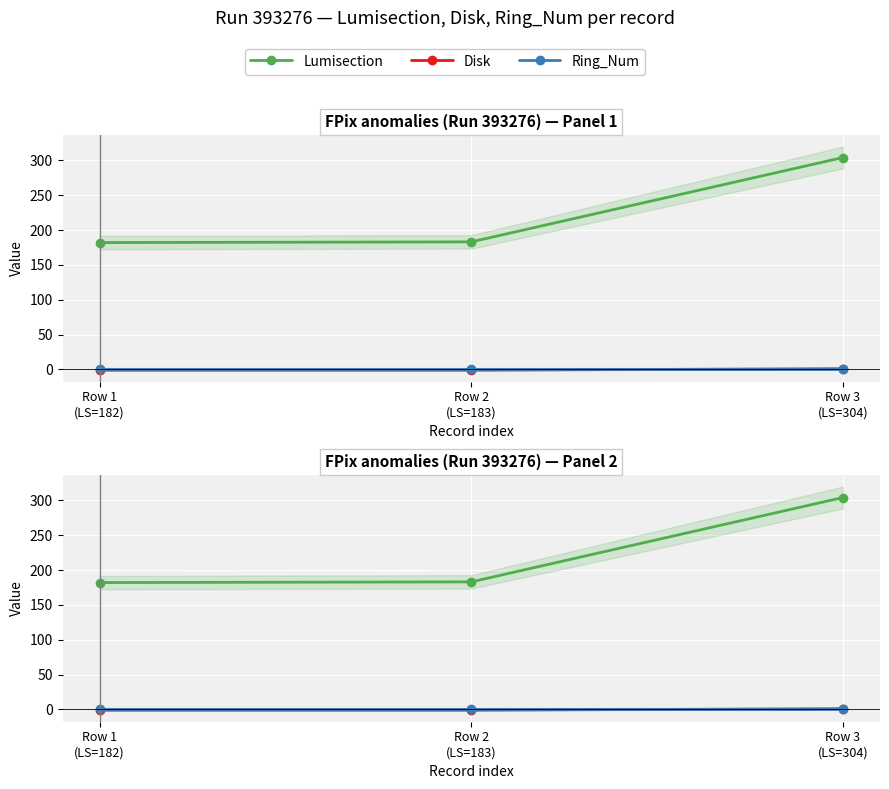

Reading right to left, list all the values displayed in this chart.

Lumisection: 304	183	182
Disk: 1	-1	-1
Ring_Num: 1	1	1